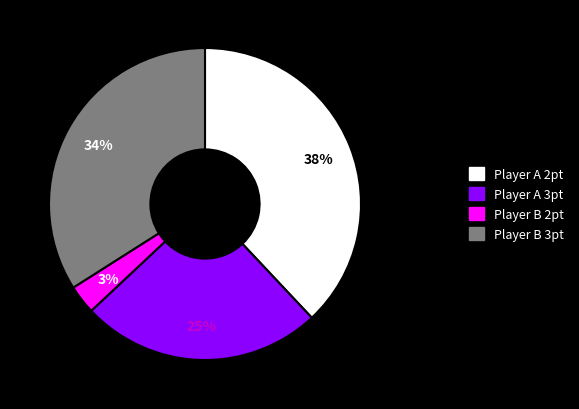

To the nearest percent, what is the average slice percentage?

25%